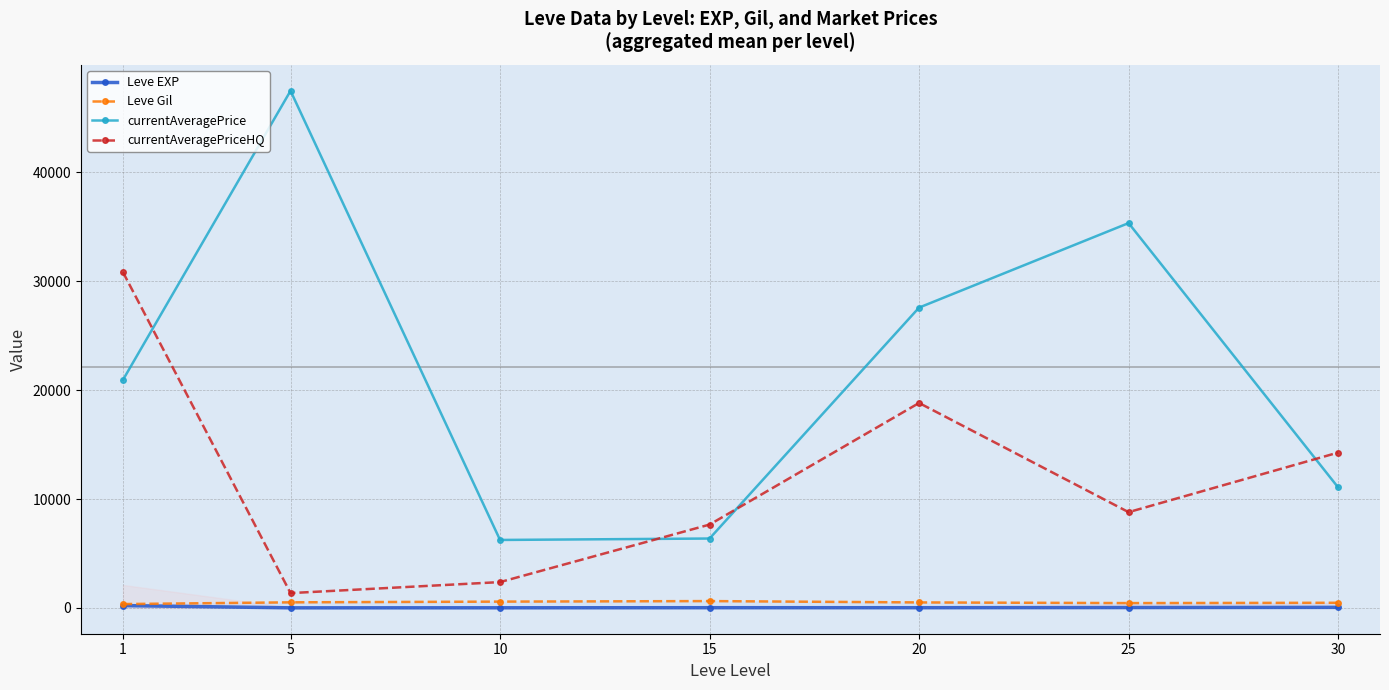

Is the value of currentAveragePrice at 15 greater than the value of Leve EXP at 20?

Yes